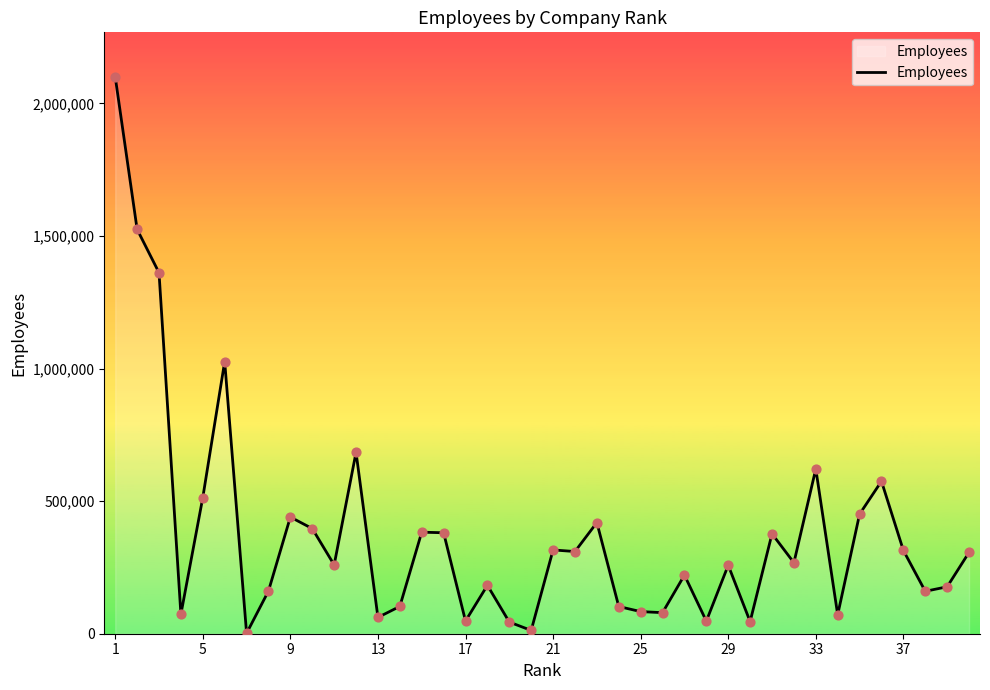

What is the difference between the maximum and minimum values?

2098440